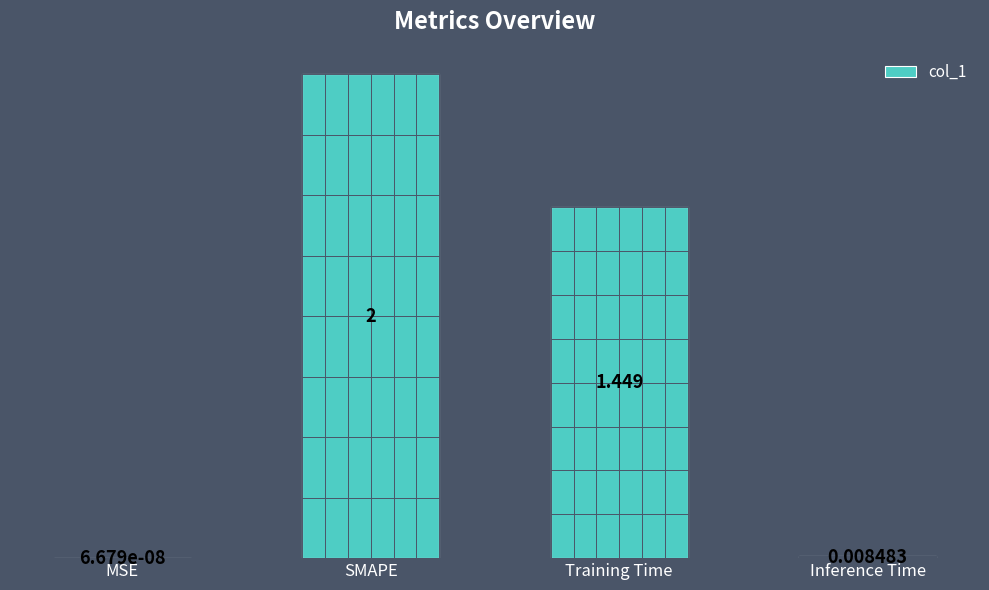

Which label corresponds to the largest value in the chart?

SMAPE